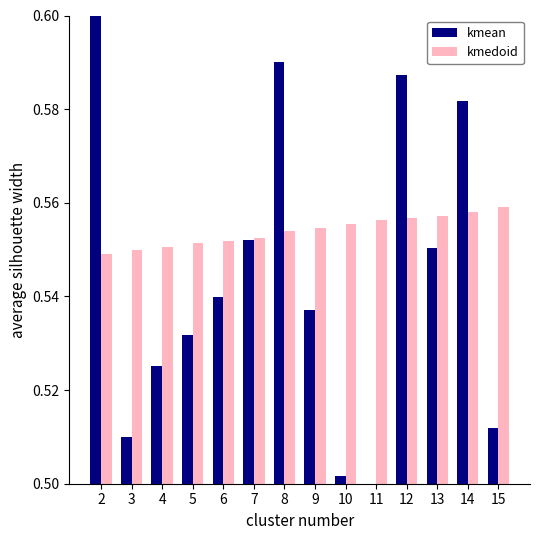

List the series in order of their peak value, highest first.

kmean, kmedoid